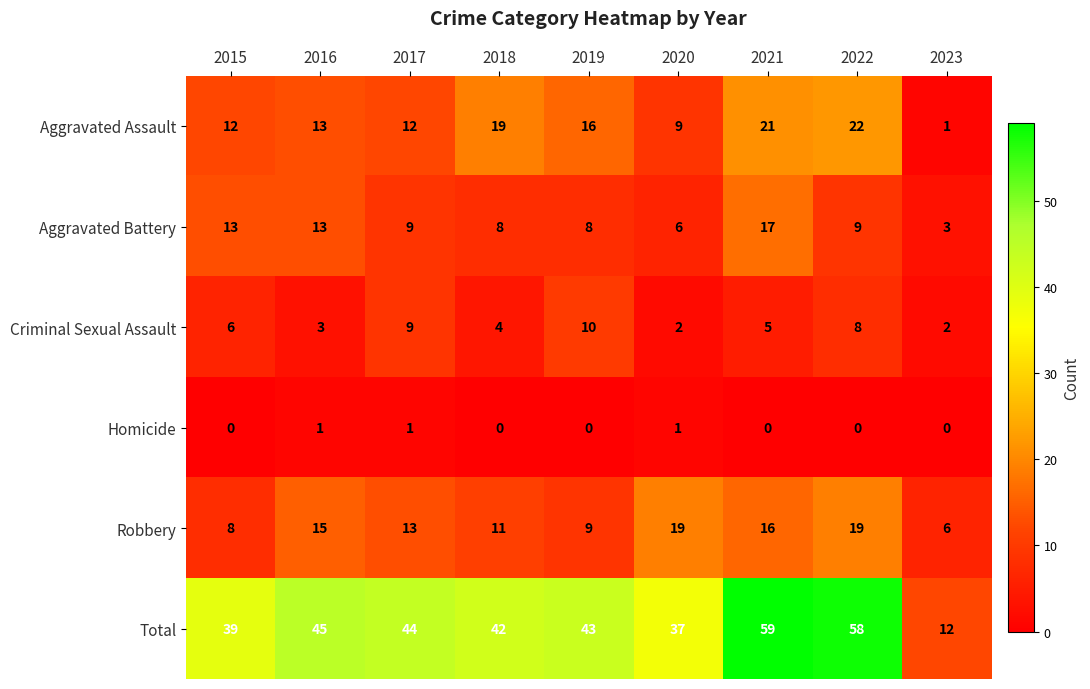

Which series has the widest spread of values?

Total